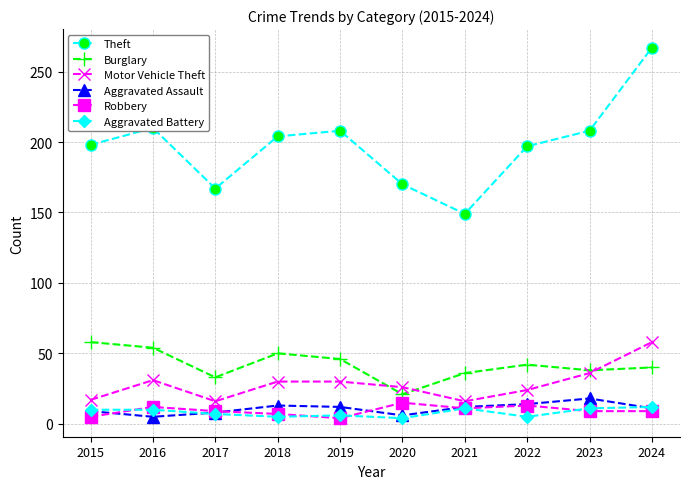

True or false: Theft has more than 1 points higher than both neighbors.

True